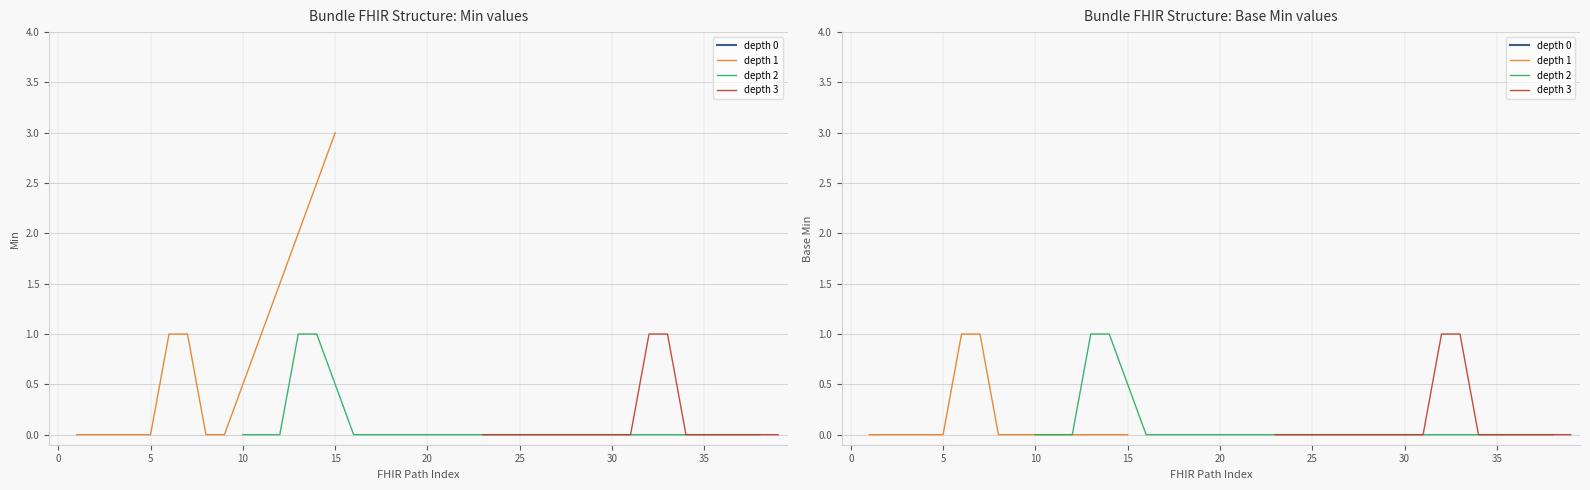

True or false: Bundle has a value of 0 at Bundle.link.id.

True